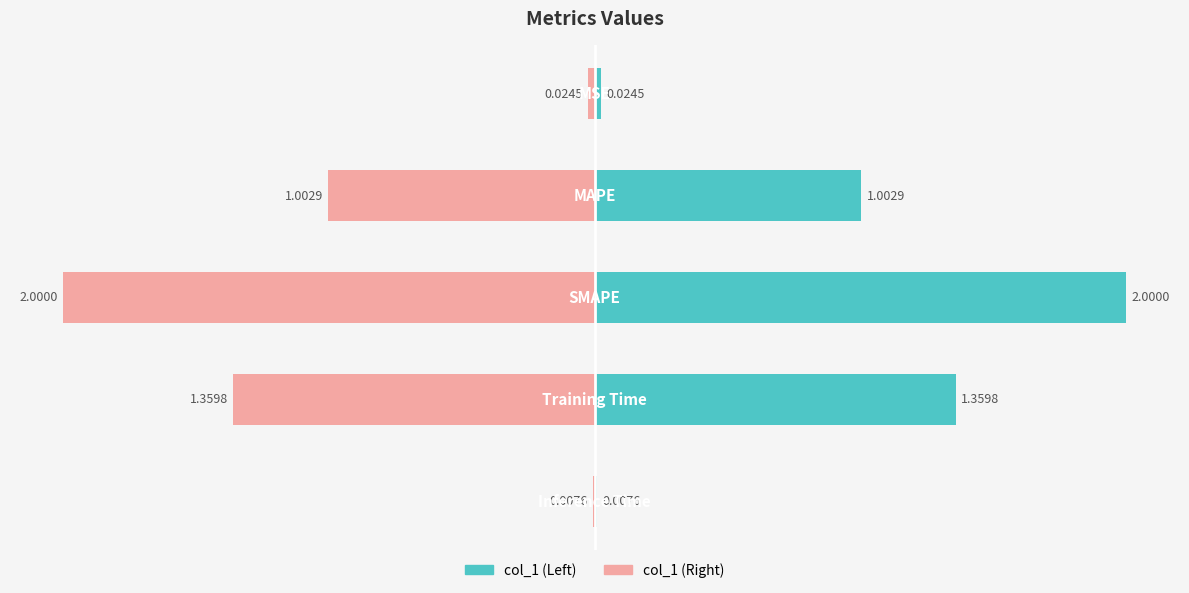

What is the difference between the maximum and minimum values in the col_1 (Right) series?

2.0